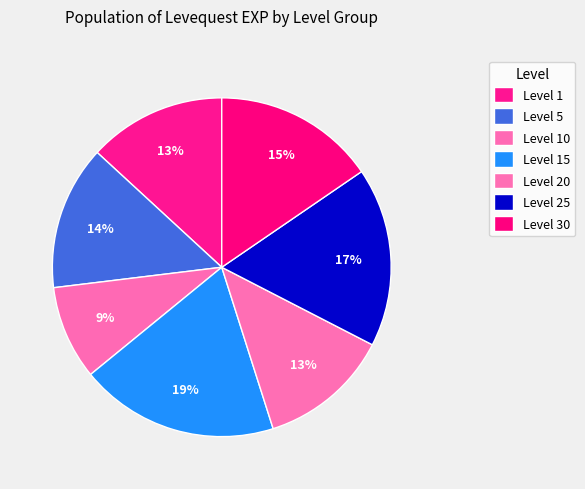

Count the number of slices in the pie.

7